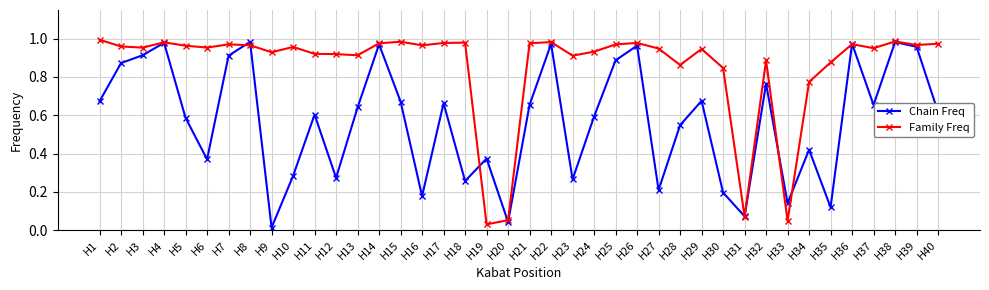

In Chain Freq, how many points are higher than both neighbors (excluding endpoints)?

13